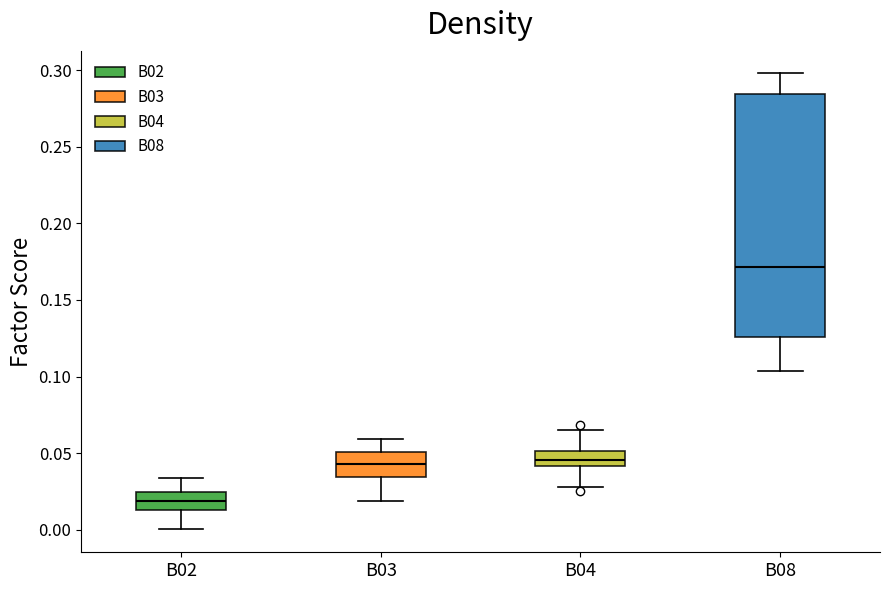

Reading left to right, read every box against the y-axis: the position of its median line, the range the box covers, and the ends of its whiskers. The values are not printed on the chart, so give them approximately, as read against the axis.

B02: median 0.020, box 0.015 to 0.025, whiskers 0.000 to 0.035
B03: median 0.045, box 0.035 to 0.050, whiskers 0.020 to 0.060
B04: median 0.045, box 0.040 to 0.050, whiskers 0.030 to 0.065
B08: median 0.170, box 0.125 to 0.285, whiskers 0.105 to 0.300